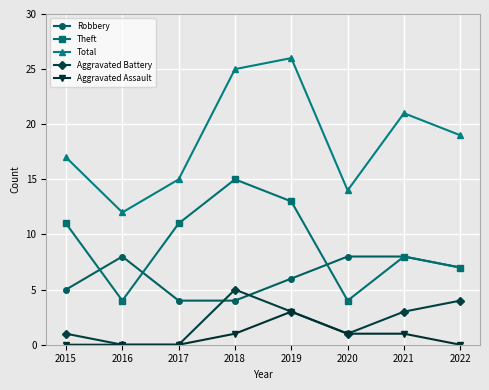

Which series has the largest total across all categories?

Total